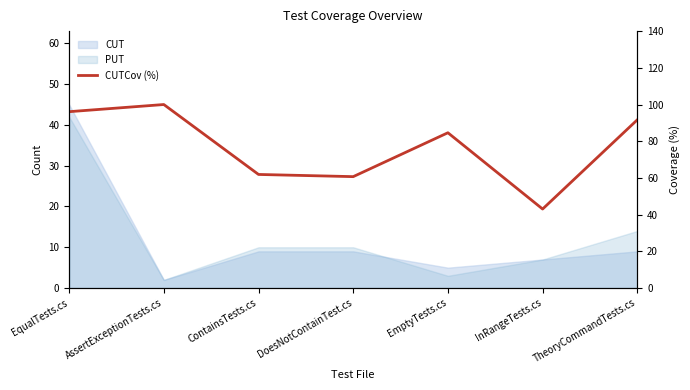

List the labels in order of value, largest first.

AssertExceptionTests.cs, EqualTests.cs, TheoryCommandTests.cs, EmptyTests.cs, ContainsTests.cs, DoesNotContainTest.cs, InRangeTests.cs